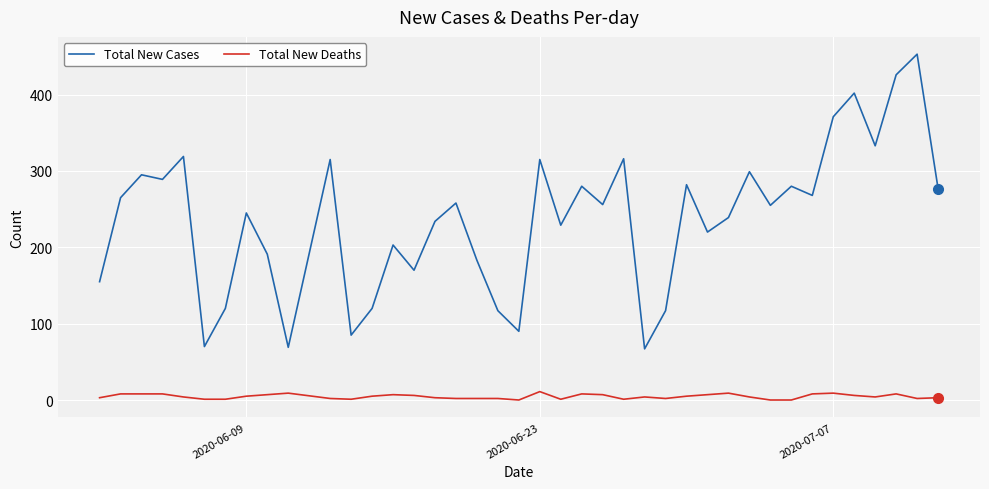

Which series has the largest range (max minus min)?

Total New Cases